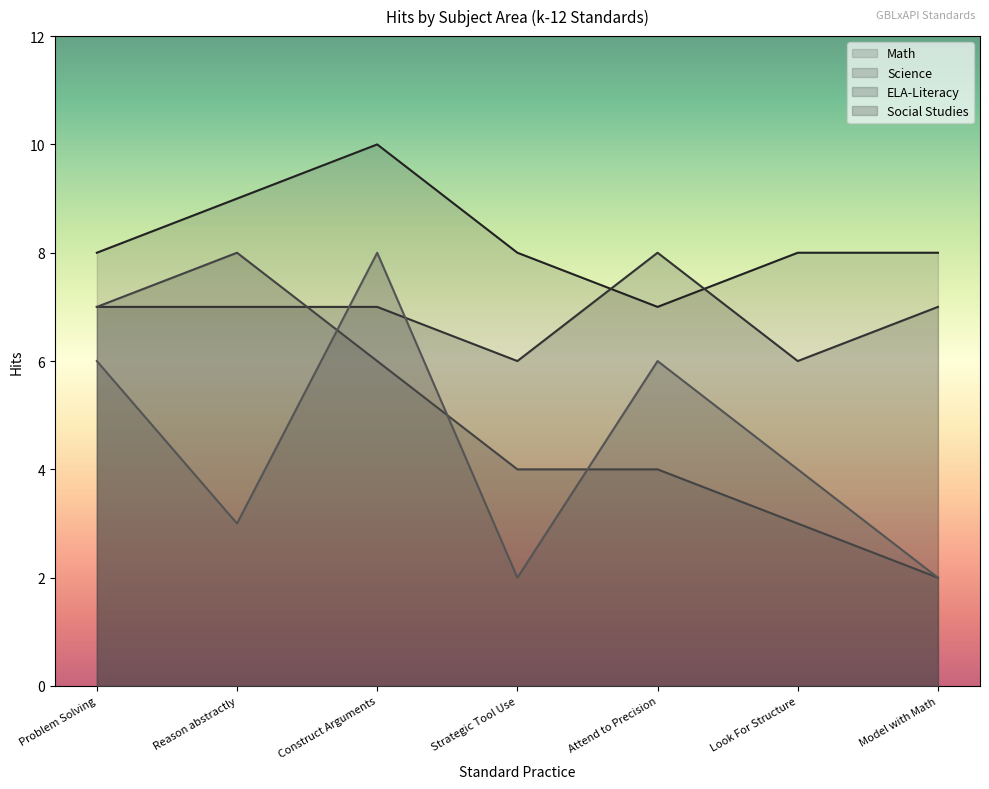

How many data points does each series have?

7